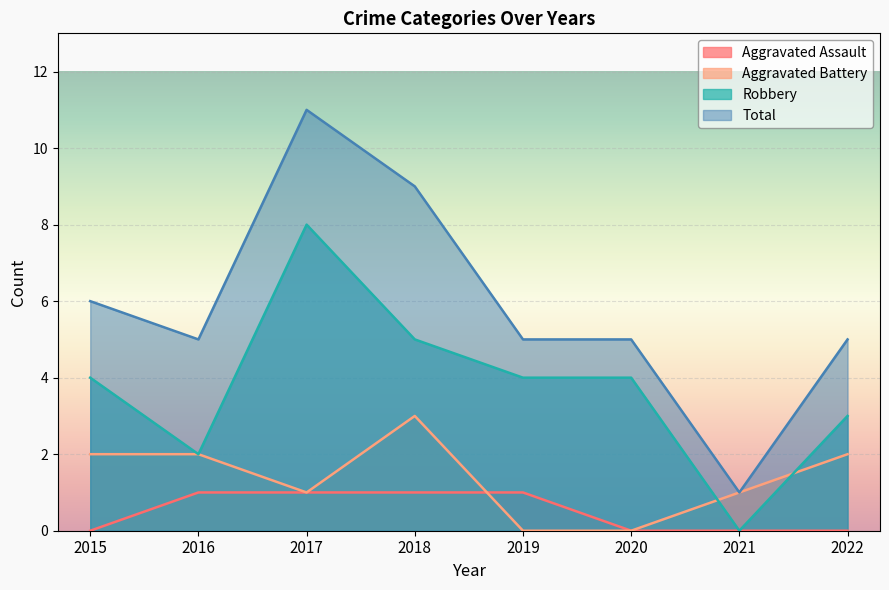

How many categories are shown in the chart?

8